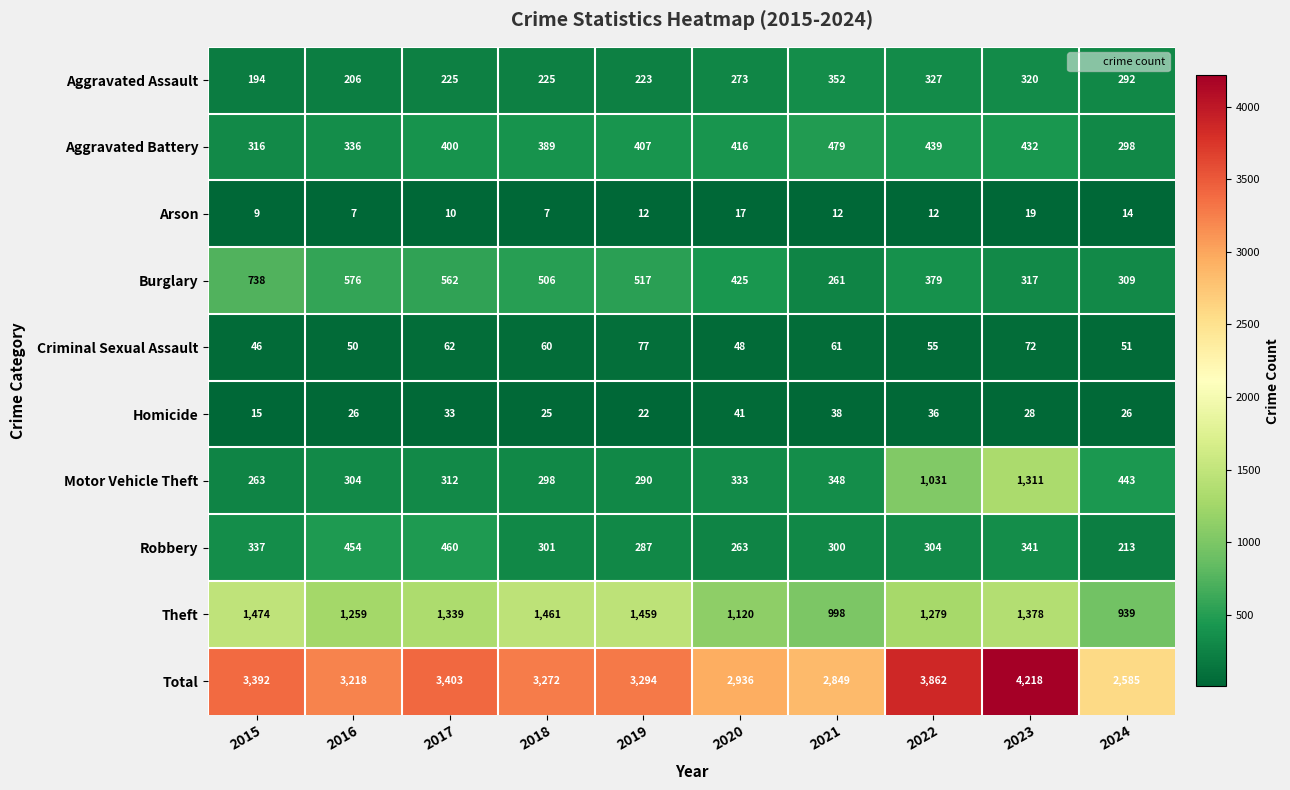

What is the sum of all Aggravated Battery values?

3912